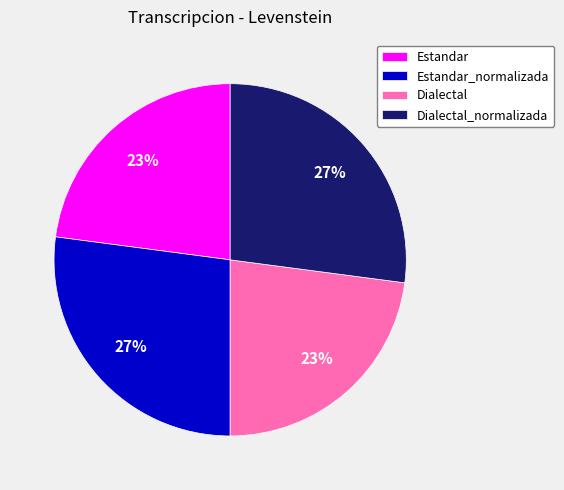

To the nearest percent, what is the average slice percentage?

25%